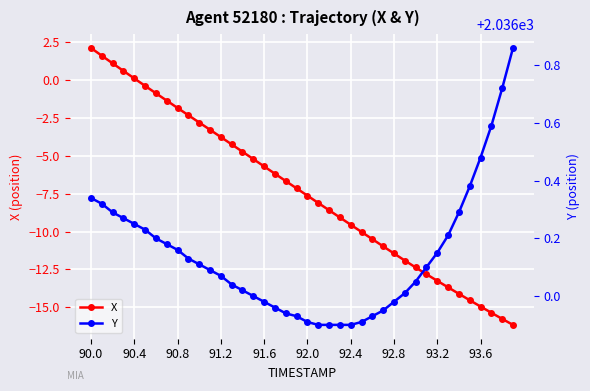

Does the chart have visible grid lines?

Yes